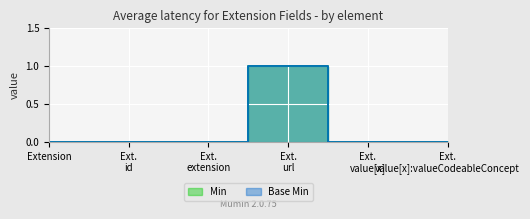

True or false: Min and Base Min cross at least once.

False